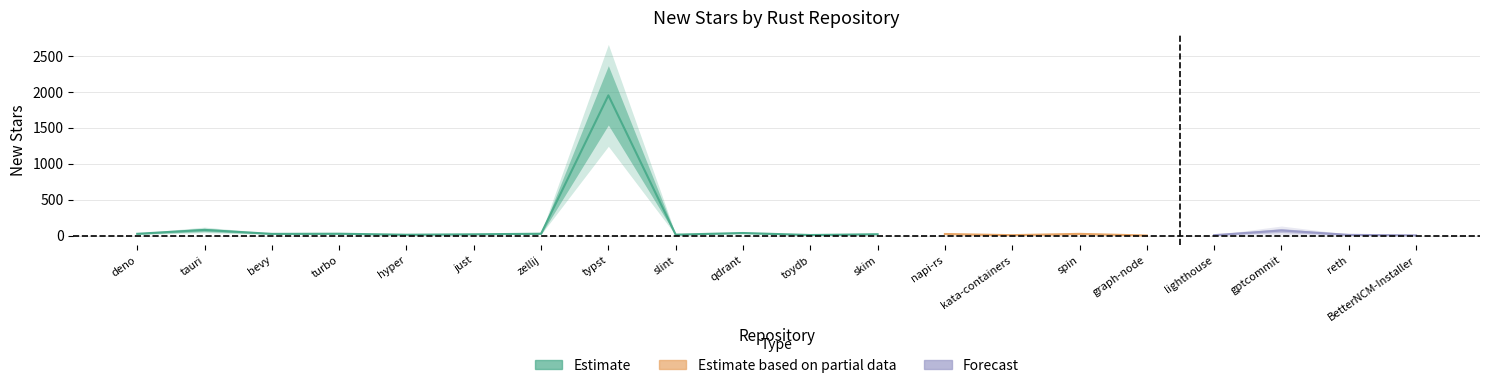

What is the greatest value displayed?

1951